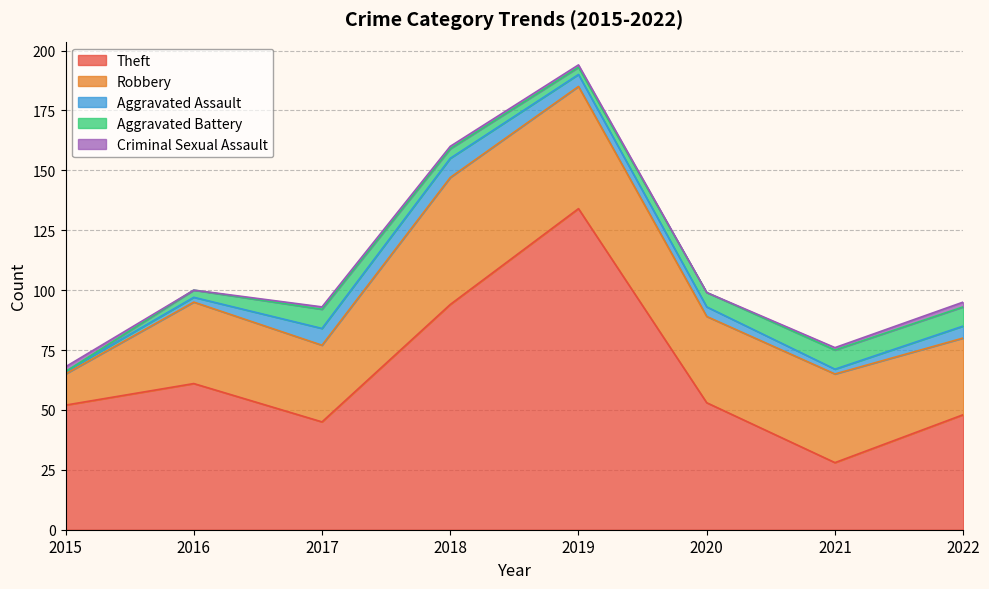

What is the sum of all Criminal Sexual Assault values?

8